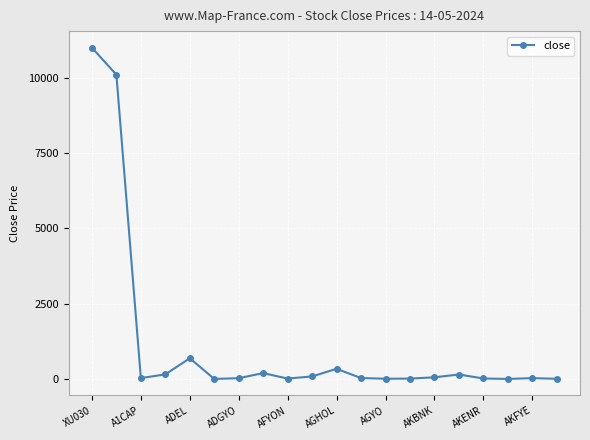

What is the maximum value shown in the chart?

10999.2